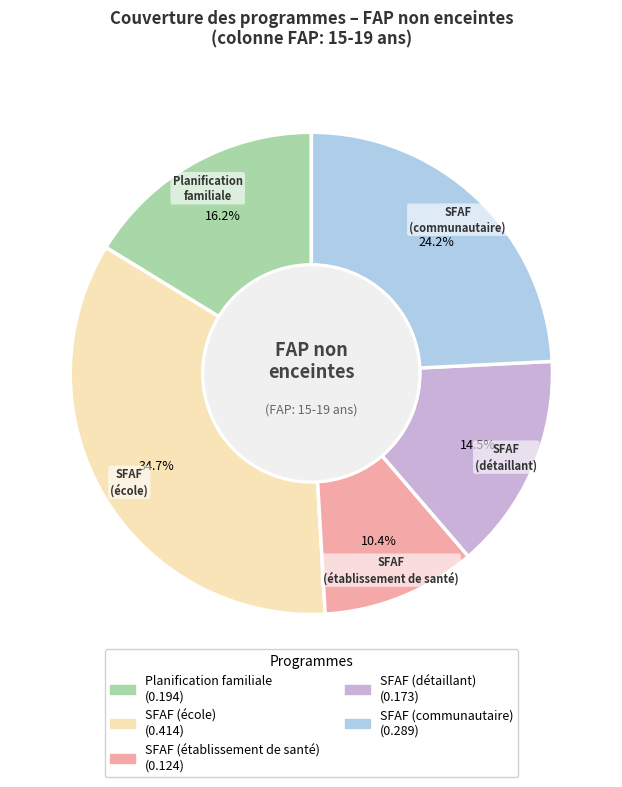

Combined, what portion of the pie is SFAF (école) and SFAF (détaillant)?

49.2%